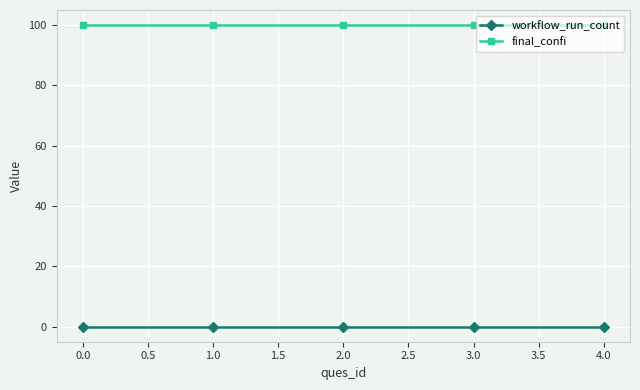

List the series in order of their overall mean, highest first.

final_confi, workflow_run_count